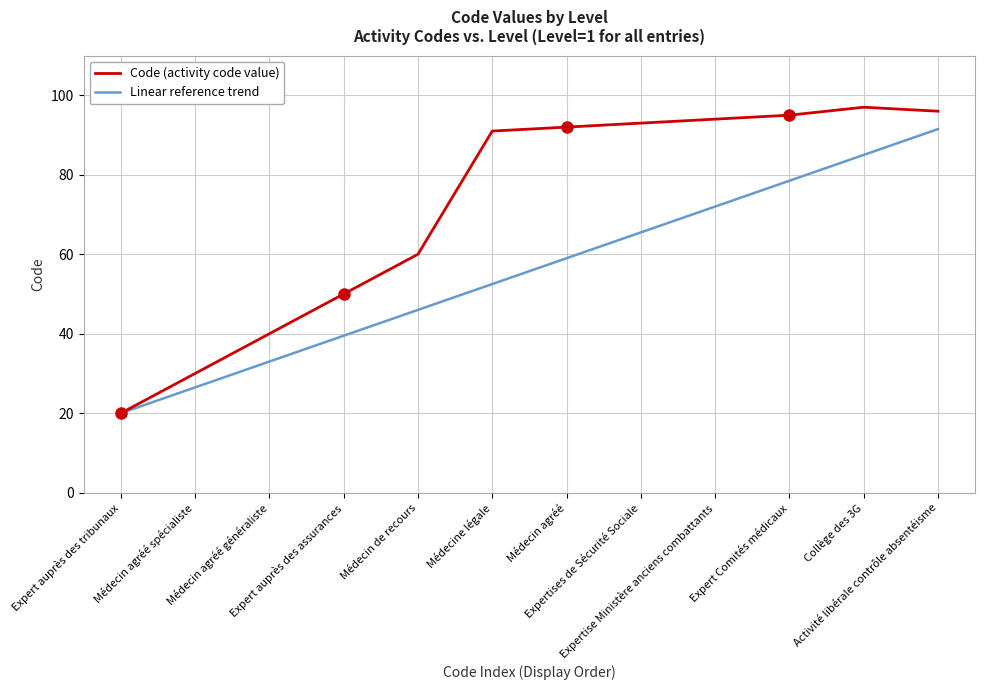

Which series has the largest total across all categories?

Code (activity code value)